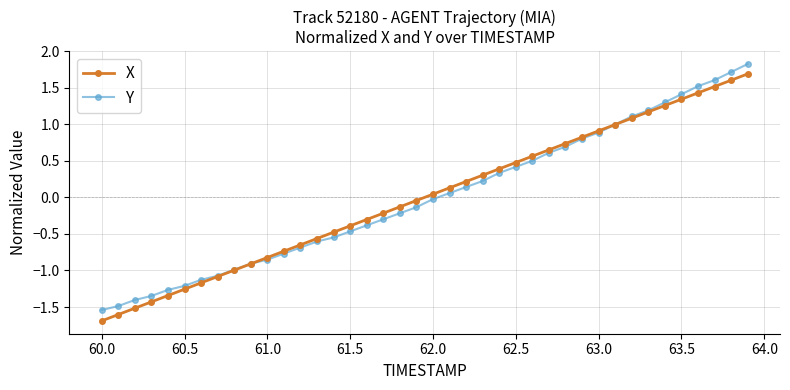

True or false: X and Y intersect in this chart.

True